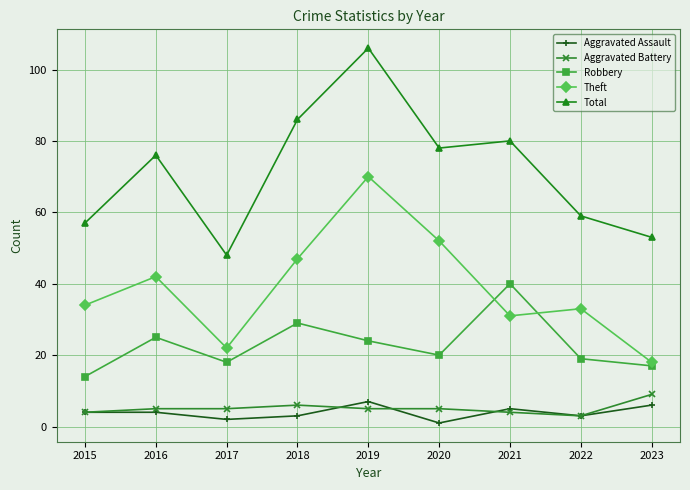

How many data points in Robbery are less than 20?

4